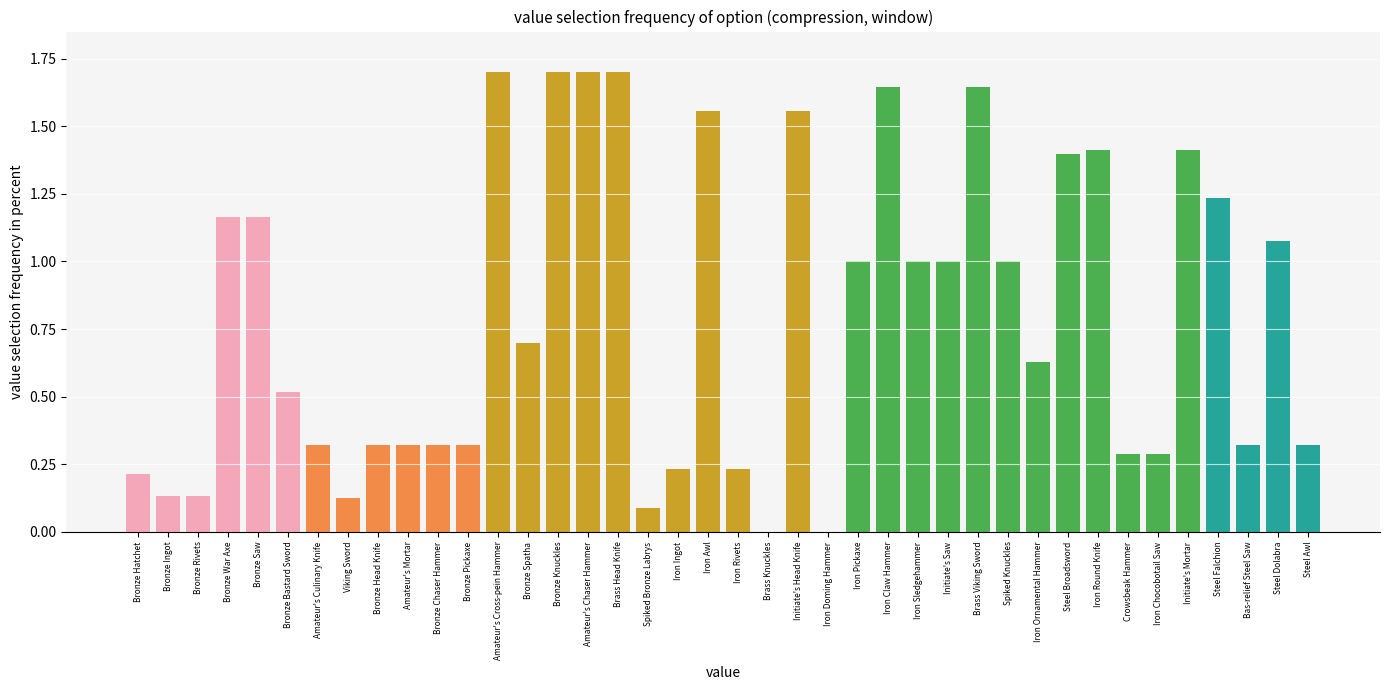

What is the change in value from Iron Pickaxe to Initiate's Mortar?

+0.4